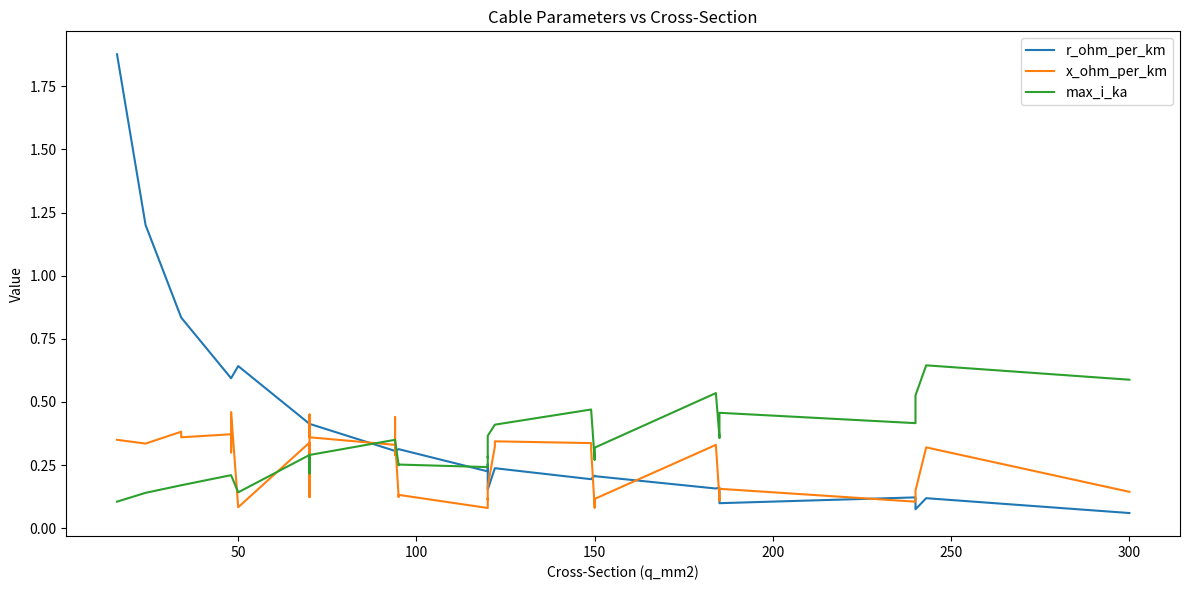

Rank the series by their average value, from highest to lowest.

r_ohm_per_km, max_i_ka, x_ohm_per_km